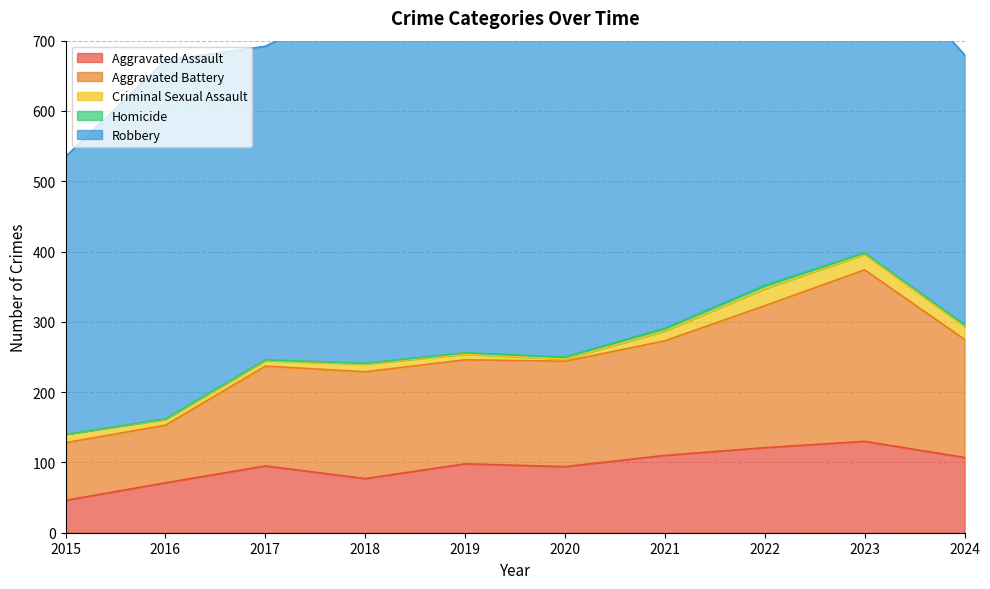

True or false: Aggravated Assault and Homicide cross at least once.

False